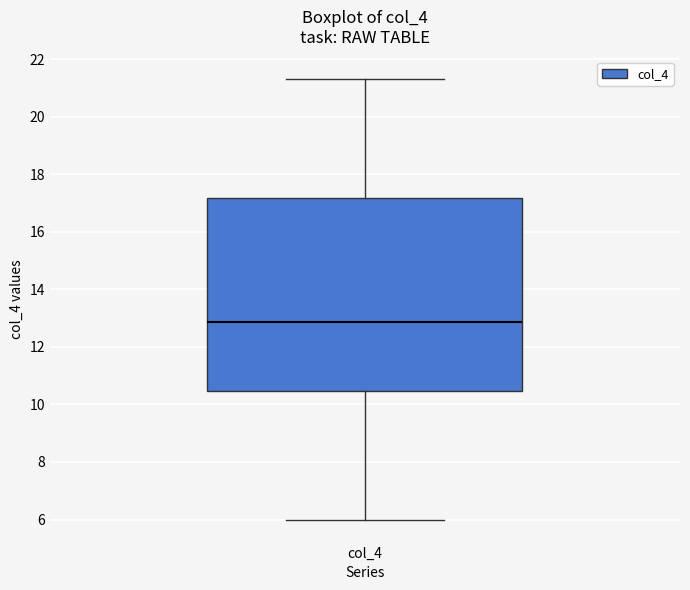

Read this box plot against the y-axis: the position of the median line, the range covered by the box, and the ends of both whiskers. The values are not printed on the chart, so give them approximately, as read against the axis.

median 12.8, box 10.4 to 17.2, whiskers 6.0 to 21.4